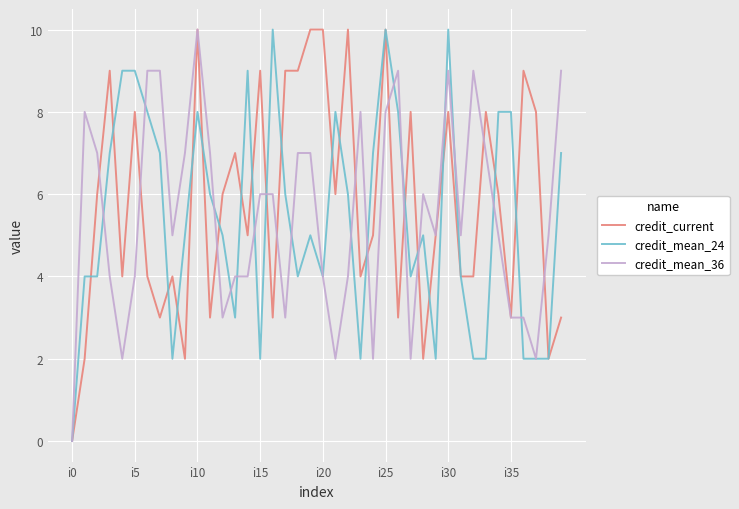

What are all the series names shown in the legend?

credit_current, credit_mean_24, credit_mean_36